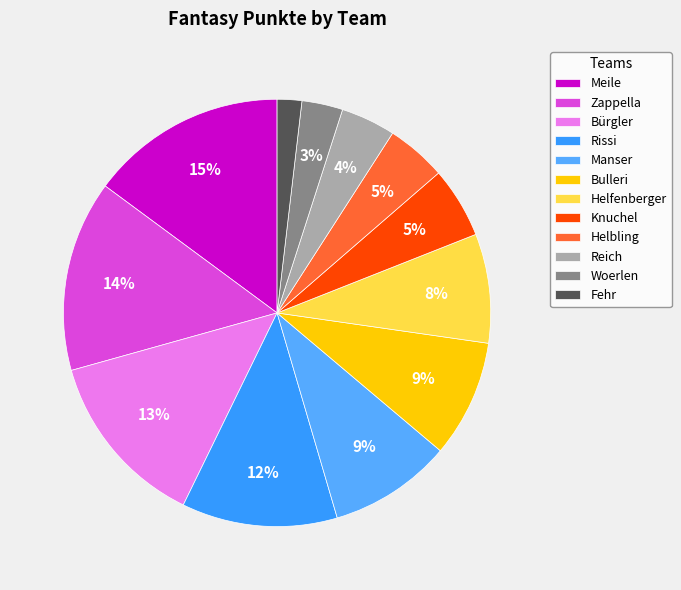

To the nearest percent, what is the combined percentage of Fehr and Bürgler?

15%